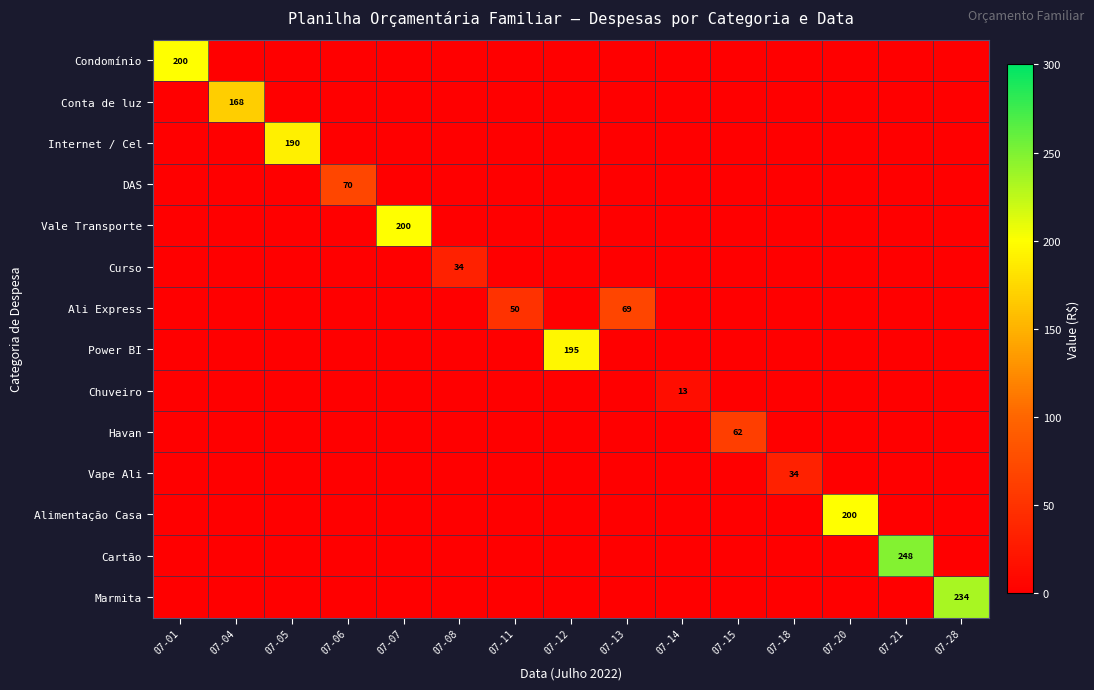

How many values in Vale Transporte are above zero?

1